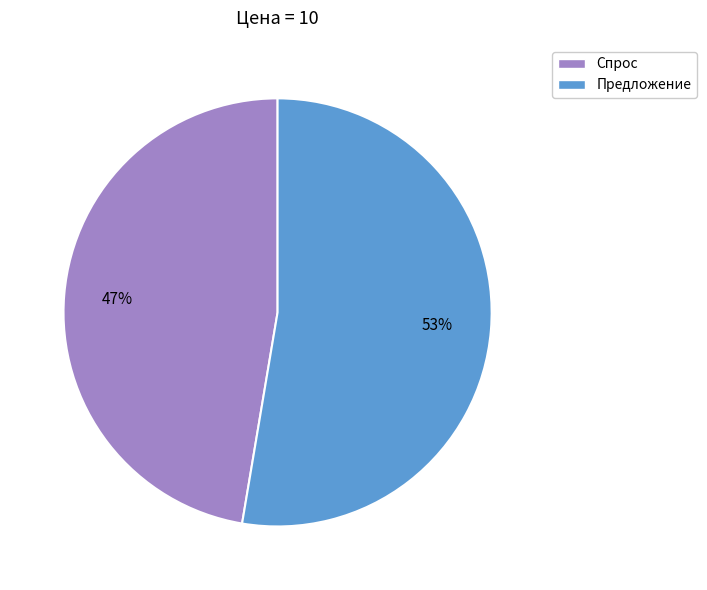

Which has a higher value, Предложение or Спрос?

Предложение